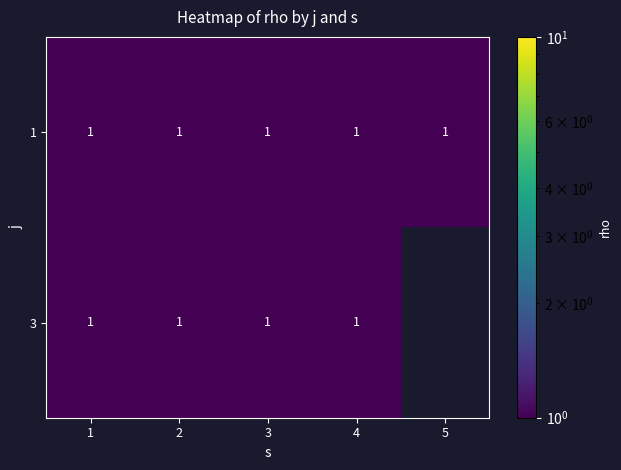

Is it true that 3 equals 2 at 1?

False